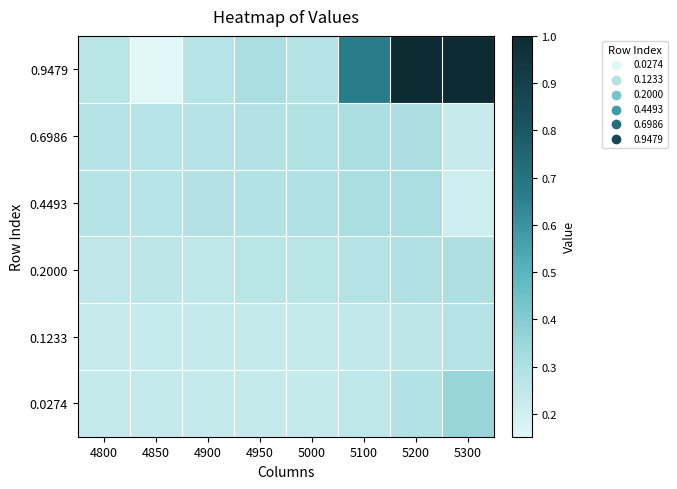

Reading right to left, extract all data points from this chart.

0.0274: 5300=0.4	5200=0.3	5100=0.3	5000=0.2	4950=0.2	4900=0.2	4850=0.2	4800=0.2
0.1233: 5300=0.3	5200=0.3	5100=0.2	5000=0.2	4950=0.2	4900=0.2	4850=0.2	4800=0.2
0.2000: 5300=0.3	5200=0.3	5100=0.3	5000=0.3	4950=0.3	4900=0.3	4850=0.3	4800=0.3
0.4493: 5300=0.2	5200=0.3	5100=0.3	5000=0.3	4950=0.3	4900=0.3	4850=0.3	4800=0.3
0.6986: 5300=0.2	5200=0.3	5100=0.3	5000=0.3	4950=0.3	4900=0.3	4850=0.3	4800=0.3
0.9479: 5300=1.0	5200=1.0	5100=0.7	5000=0.3	4950=0.3	4900=0.3	4850=0.2	4800=0.3